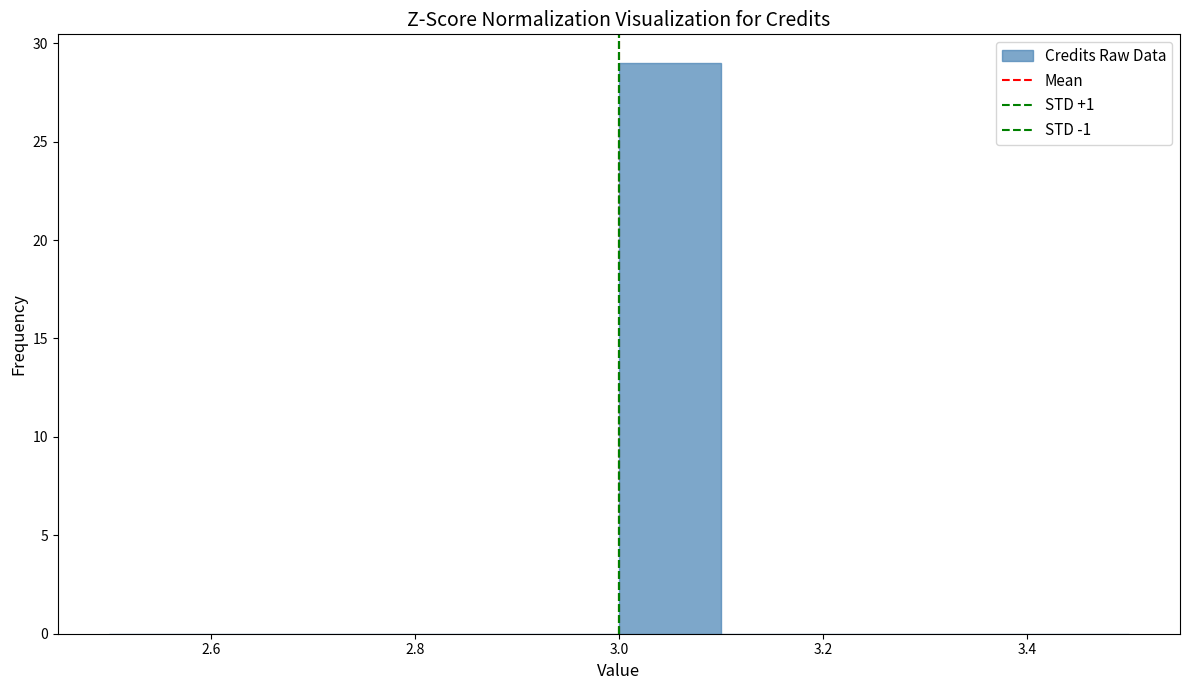

Reading left to right, transcribe this chart: for each bar, give the range it covers on the x-axis and its height. The values are not printed on the chart, so give them approximately, as read against the axis.

2.5 to 2.6: 0
2.6 to 2.7: 0
2.7 to 2.8: 0
2.8 to 2.9: 0
2.9 to 3.0: 0
3.0 to 3.1: 29
3.1 to 3.2: 0
3.2 to 3.3: 0
3.3 to 3.4: 0
3.4 to 3.5: 0